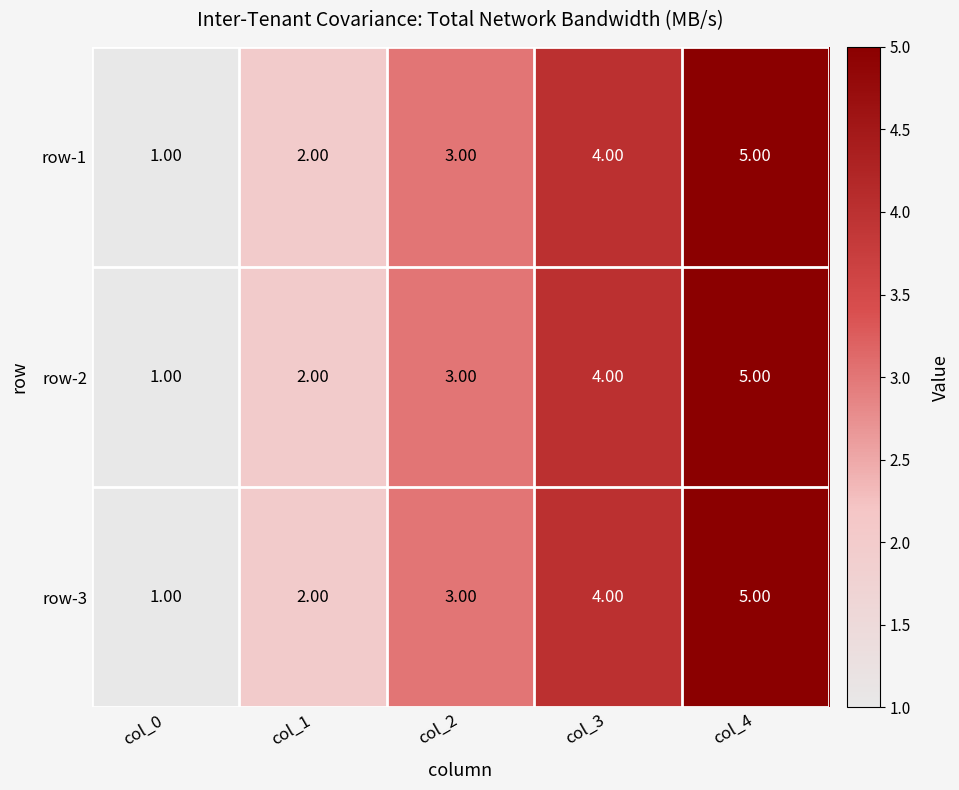

List the labels in order of row-1 value, smallest first.

col_0, col_1, col_2, col_3, col_4